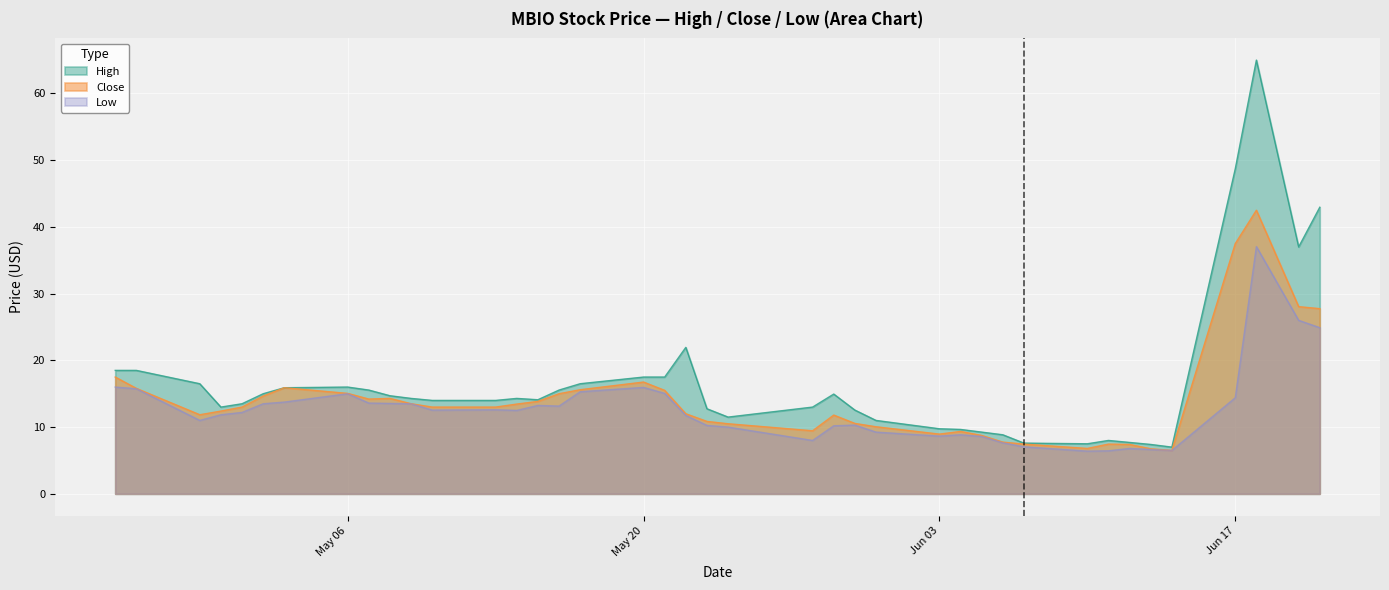

Where does the Close series first go above 13?

2024-04-25